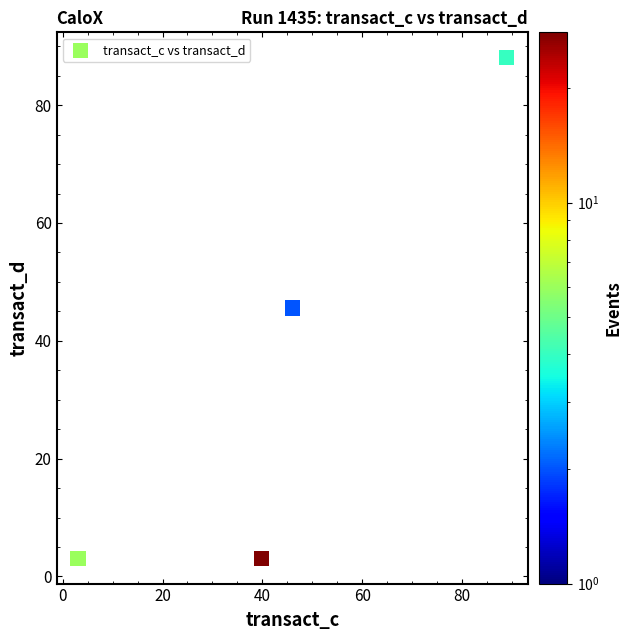

What is the average X value?

44.5